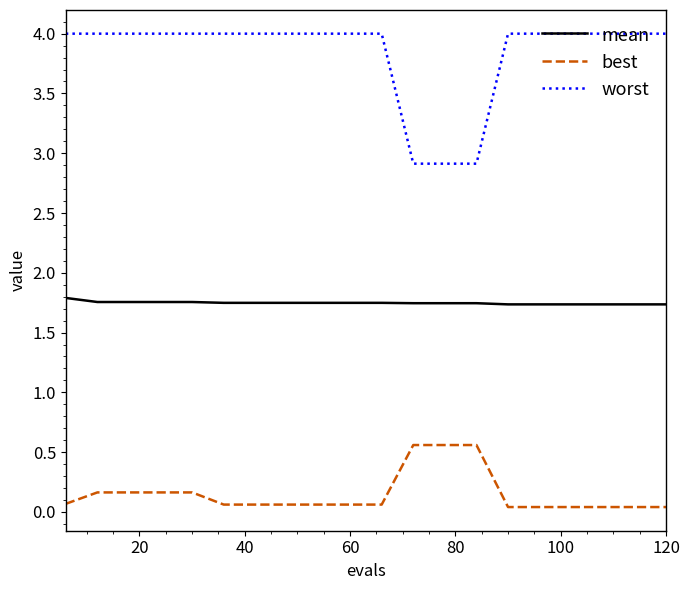

Which series has the largest total across all categories?

worst